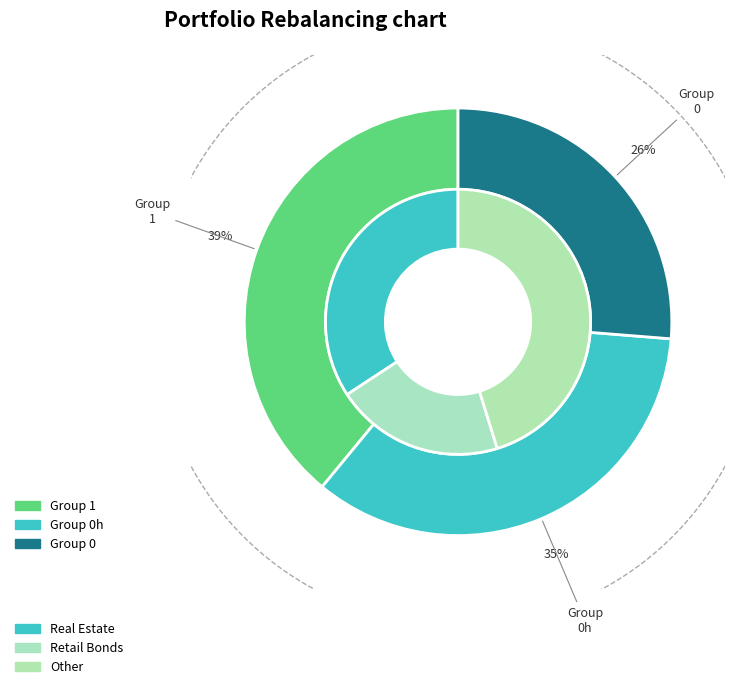

Is it true that 27 is 10% of the pie?

False